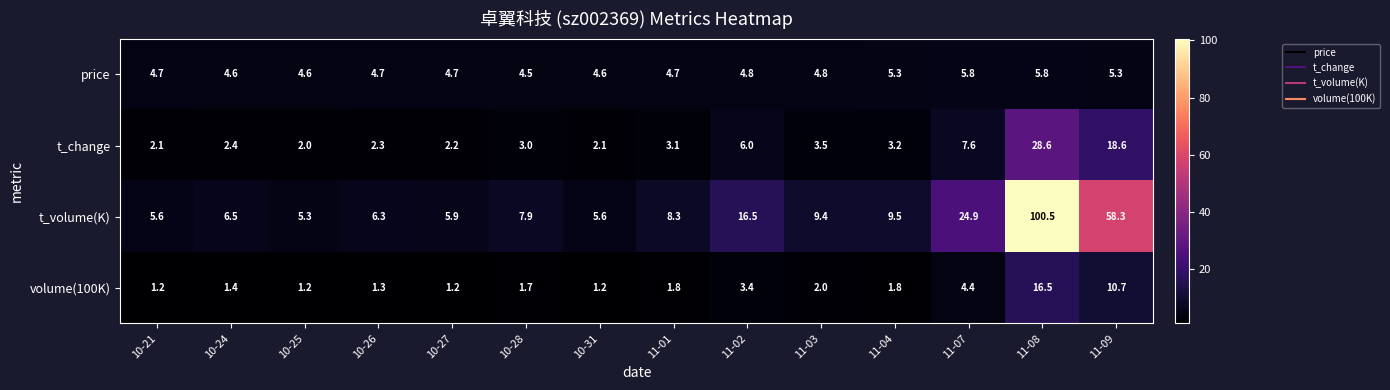

What is the difference between the highest and lowest values at 11-09?

53.0